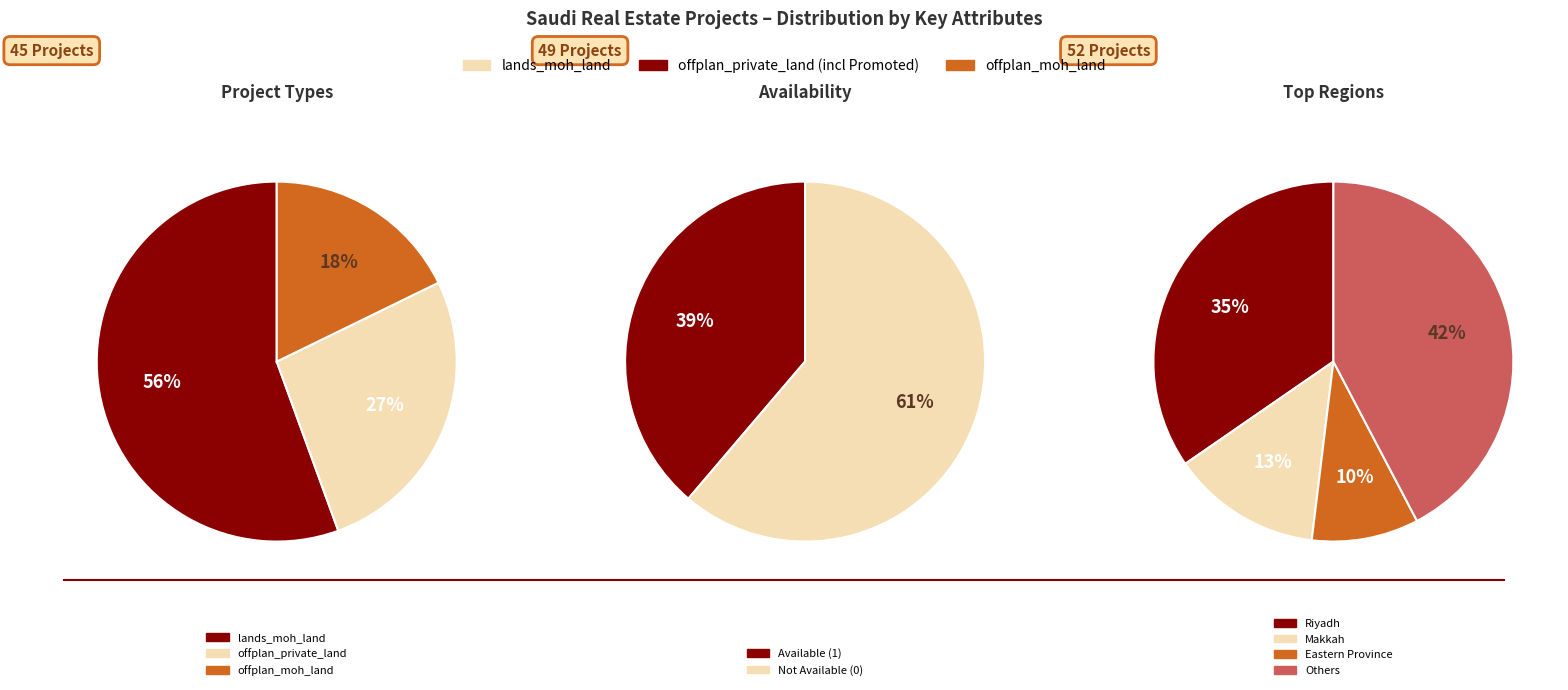

Which category has the biggest portion of the pie?

lands_moh_land